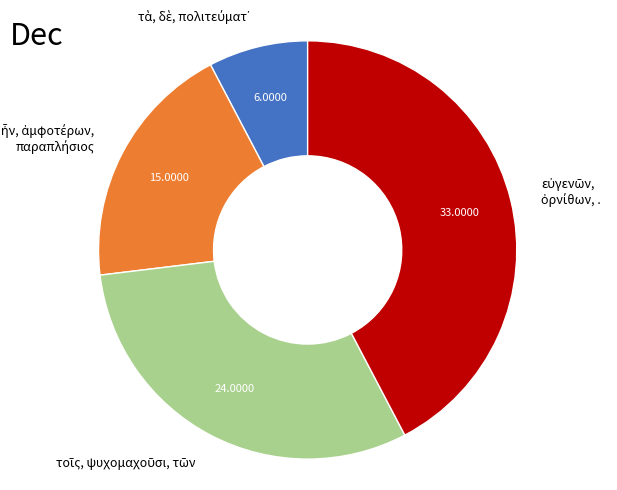

Is there any slice that represents more than half of the pie?

No